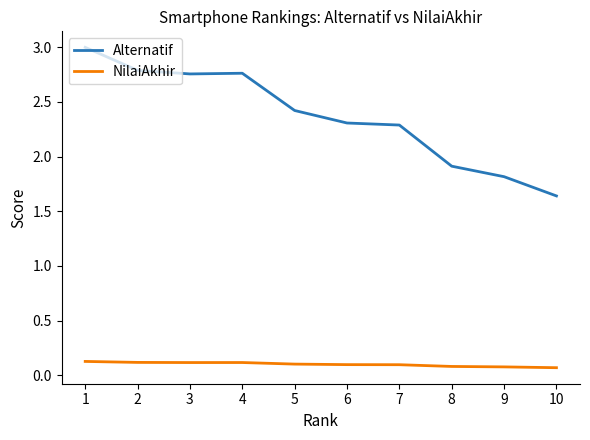

The Alternatif series shows 2.3 at 6. True or false?

True